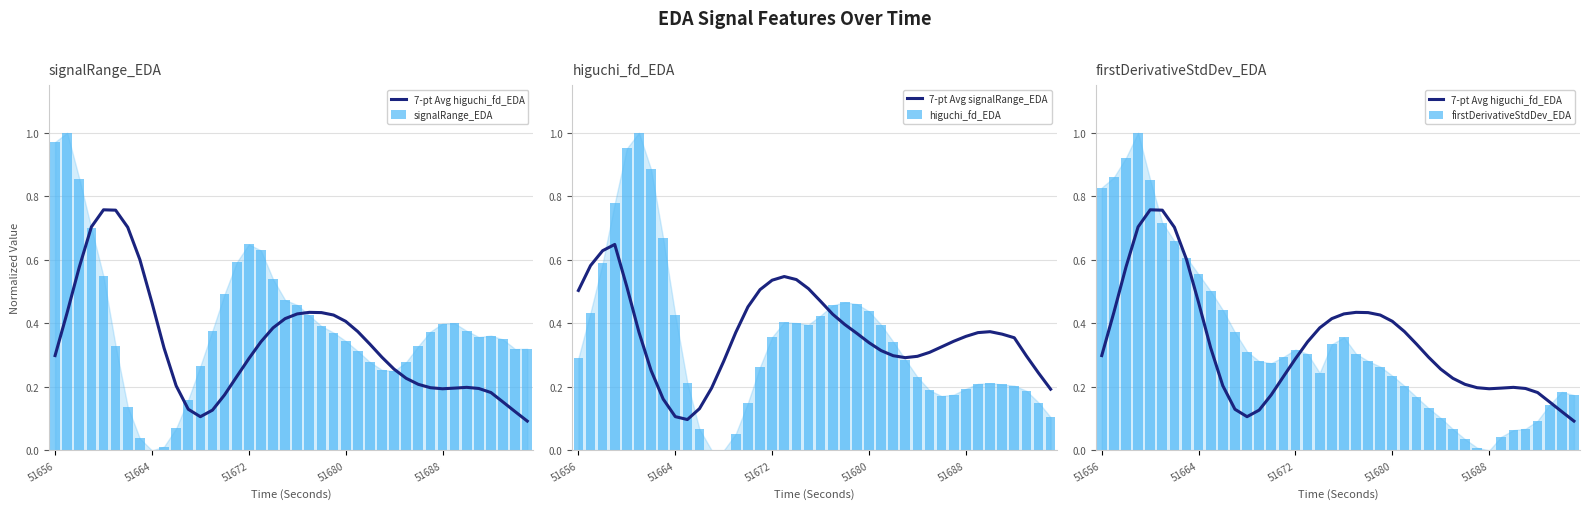

What position from the left is 11?

12